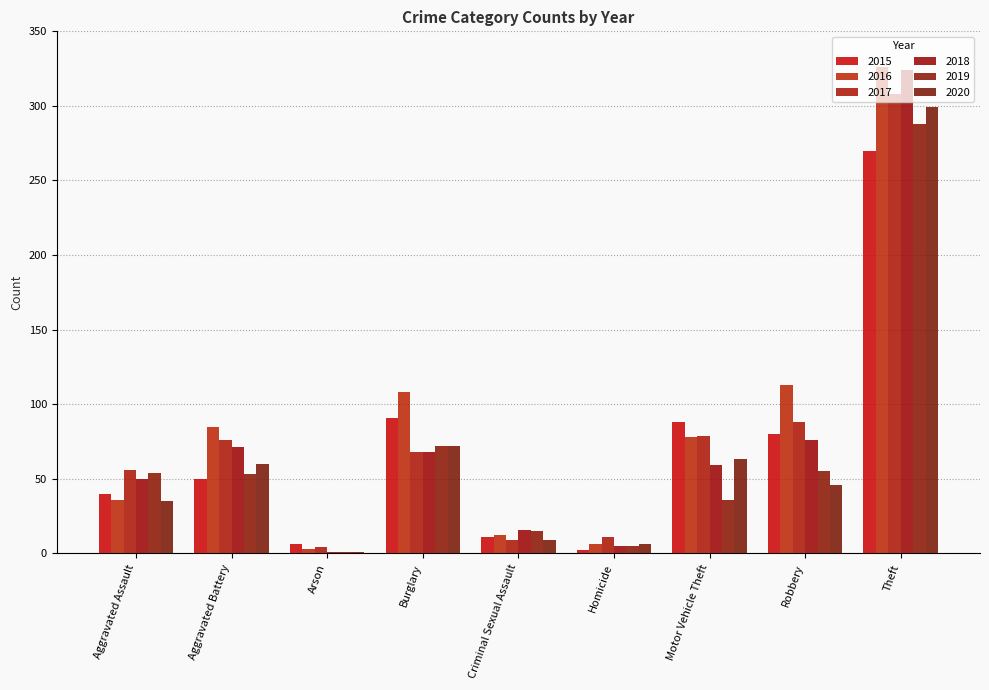

Reading right to left, what are all the values shown in this chart?

2015: 270	80	88	2	11	91	6	50	40
2016: 326	113	78	6	12	108	3	85	36
2017: 308	88	79	11	9	68	4	76	56
2018: 324	76	59	5	16	68	1	71	50
2019: 288	55	36	5	15	72	1	53	54
2020: 299	46	63	6	9	72	1	60	35